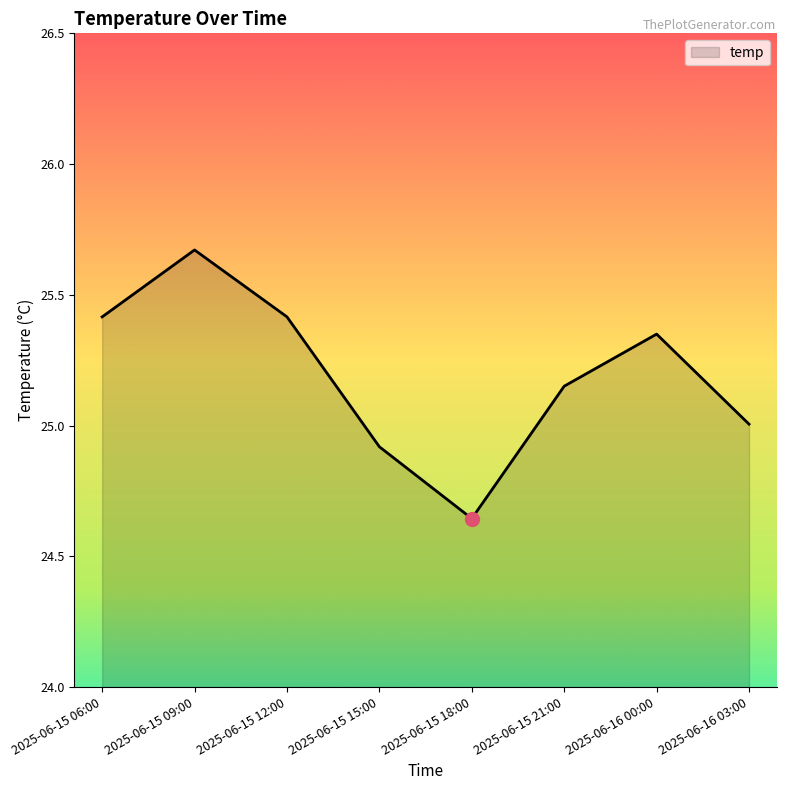

The chart shows a value of 25.4 at 2025-06-15 12:00. True or false?

True